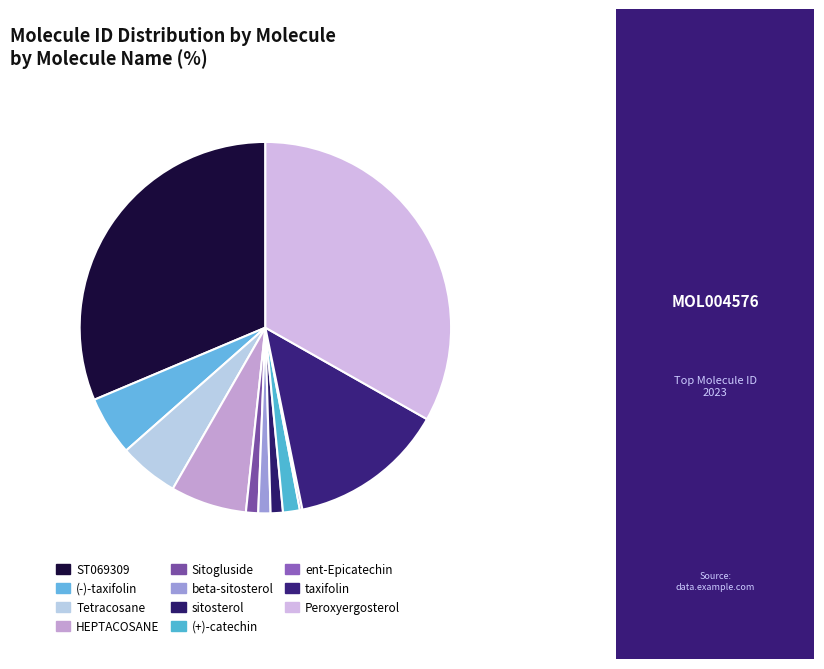

What percentage do taxifolin and Peroxyergosterol together represent?

46.8%